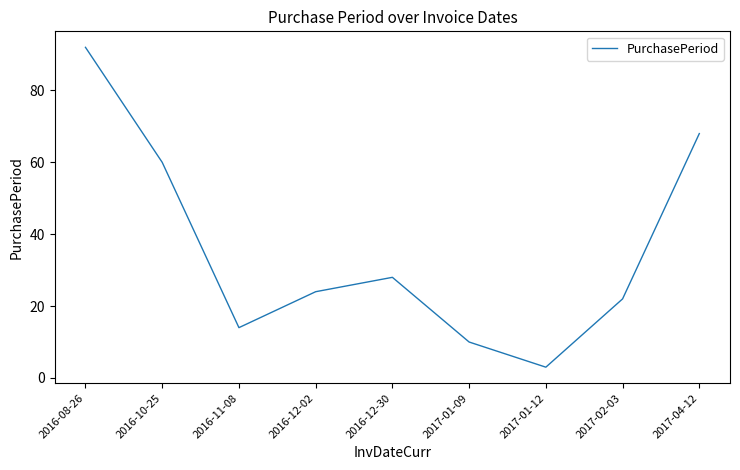

Is it true that the value at 2017-01-09 is 10?

True